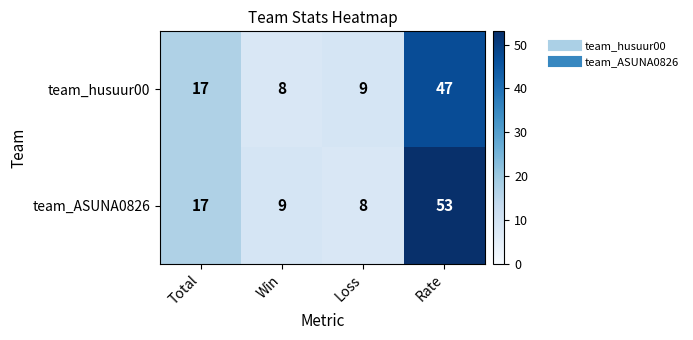

Reading left to right, extract all data points from this chart.

team_husuur00: 17	8	9	47
team_ASUNA0826: 17	9	8	53